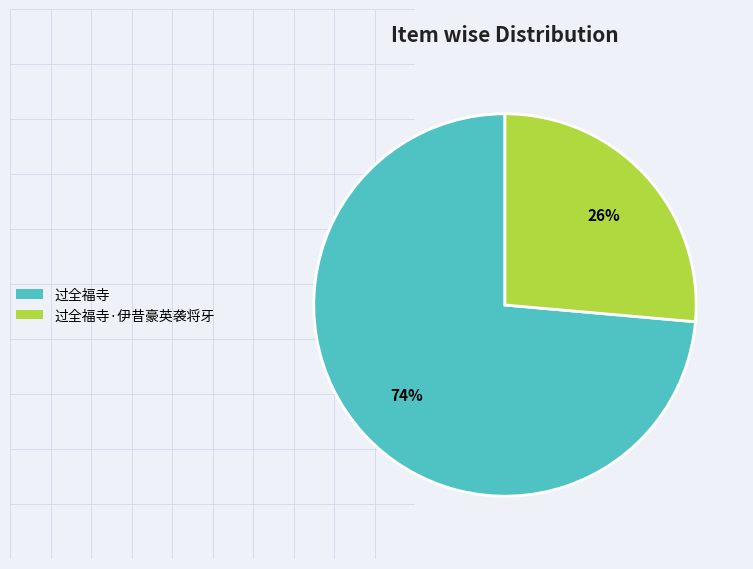

How many slices are in this pie chart?

2